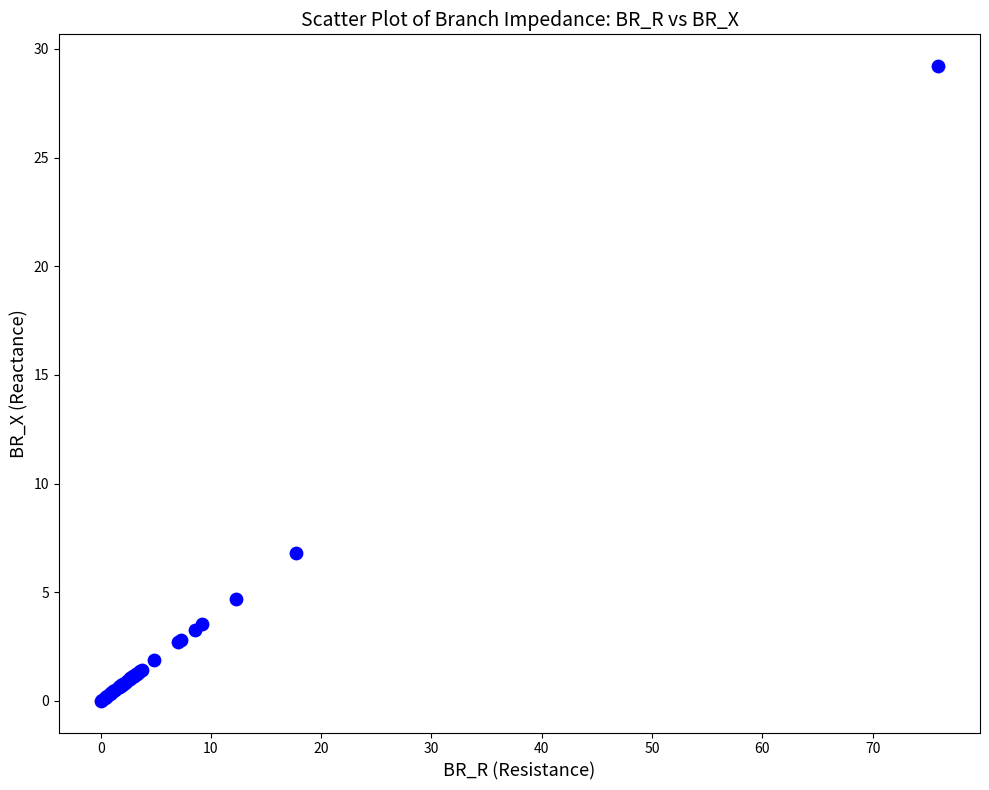

What Y value in the scatter plot is closest to 14?

6.8